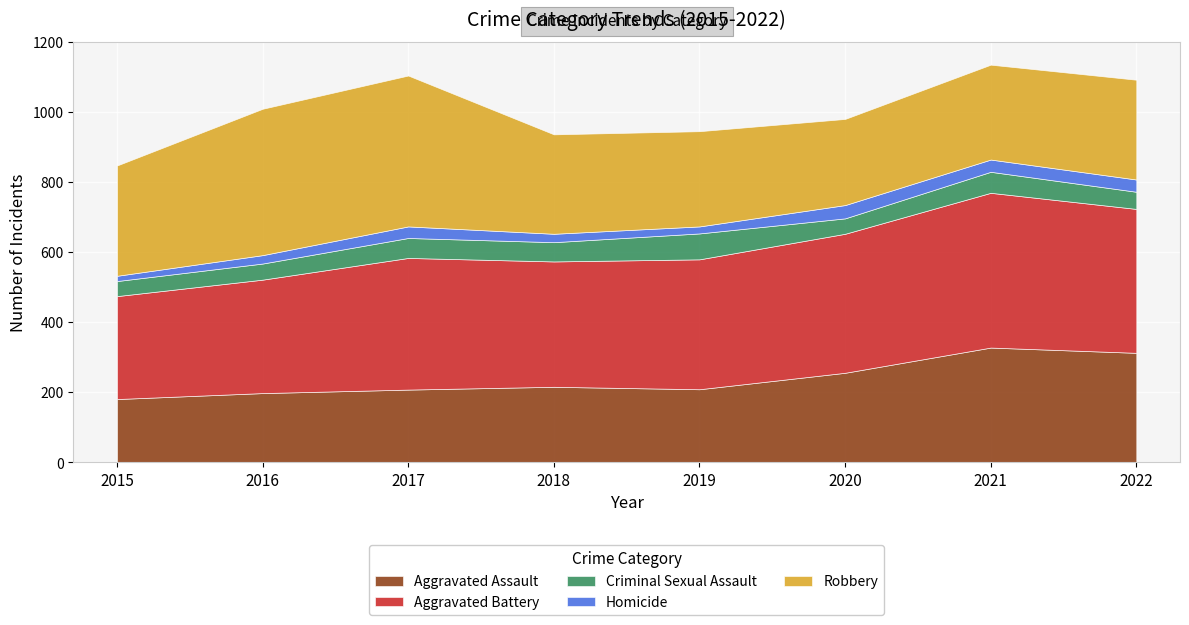

What is the difference between the second highest and second lowest values in the Aggravated Assault series?

115